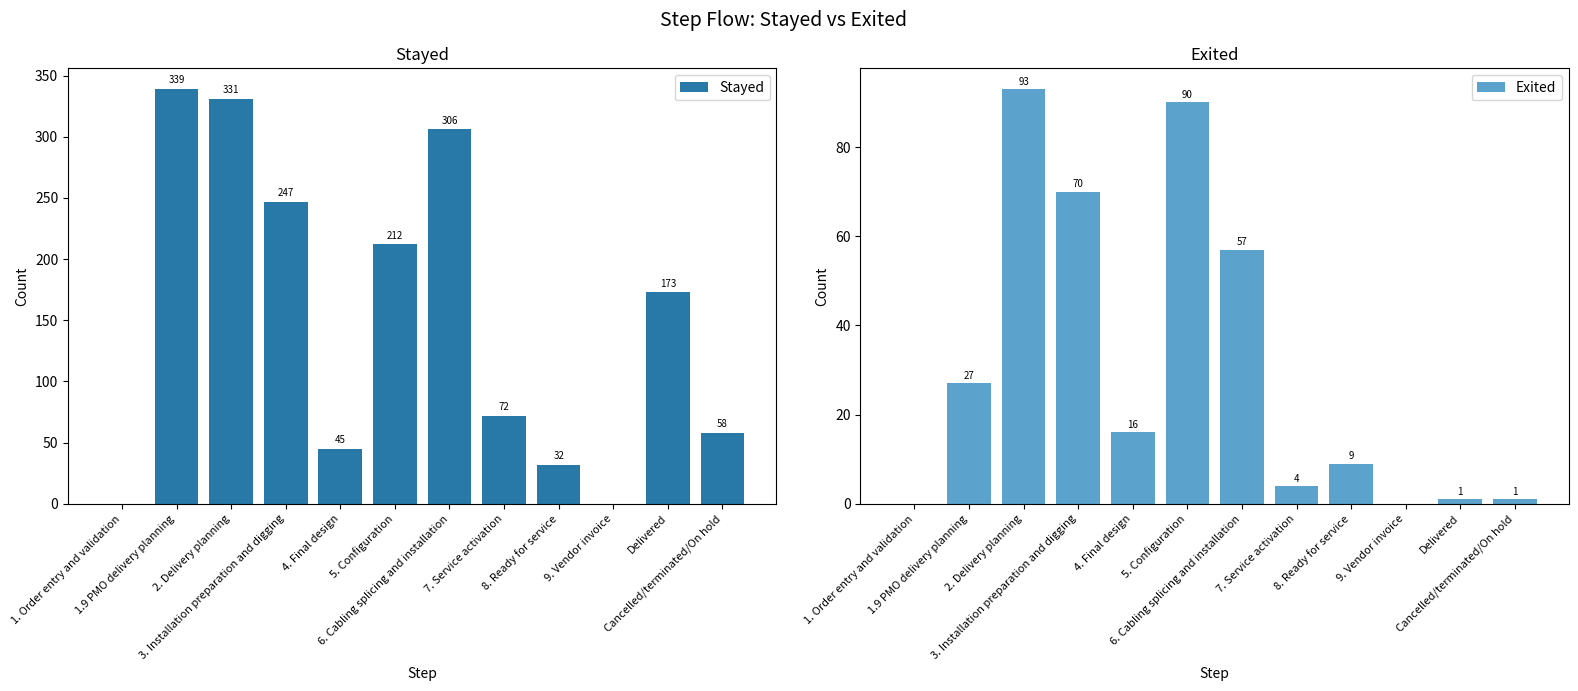

Which has a higher value, 3. Installation preparation and digging or 5. Configuration?

3. Installation preparation and digging